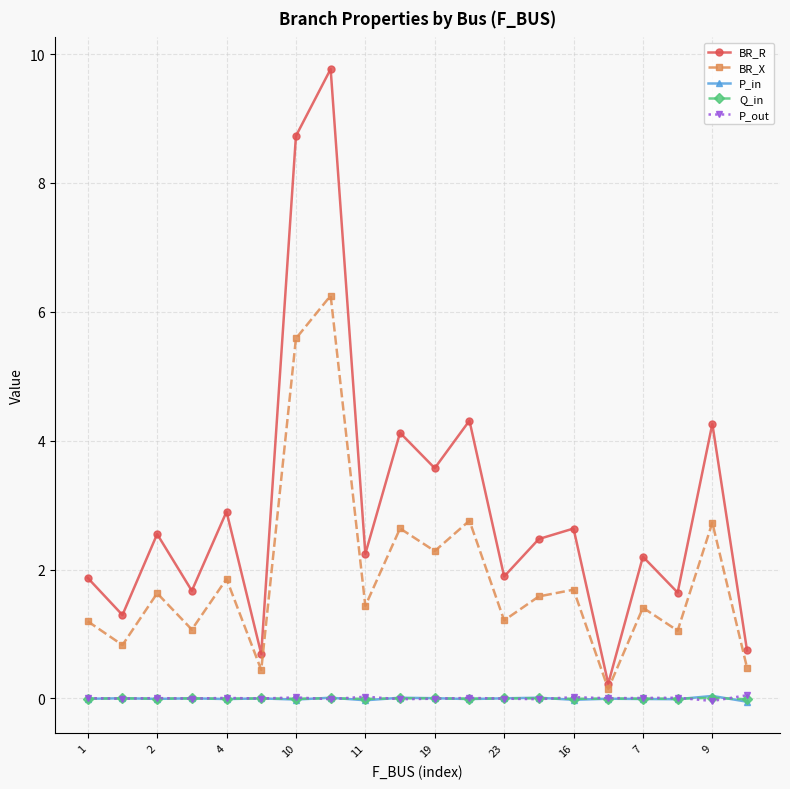

Which series has the largest total across all categories?

BR_R